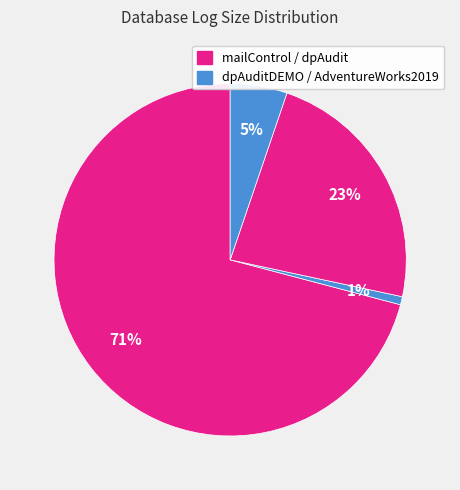

How many segments does this pie chart have?

4